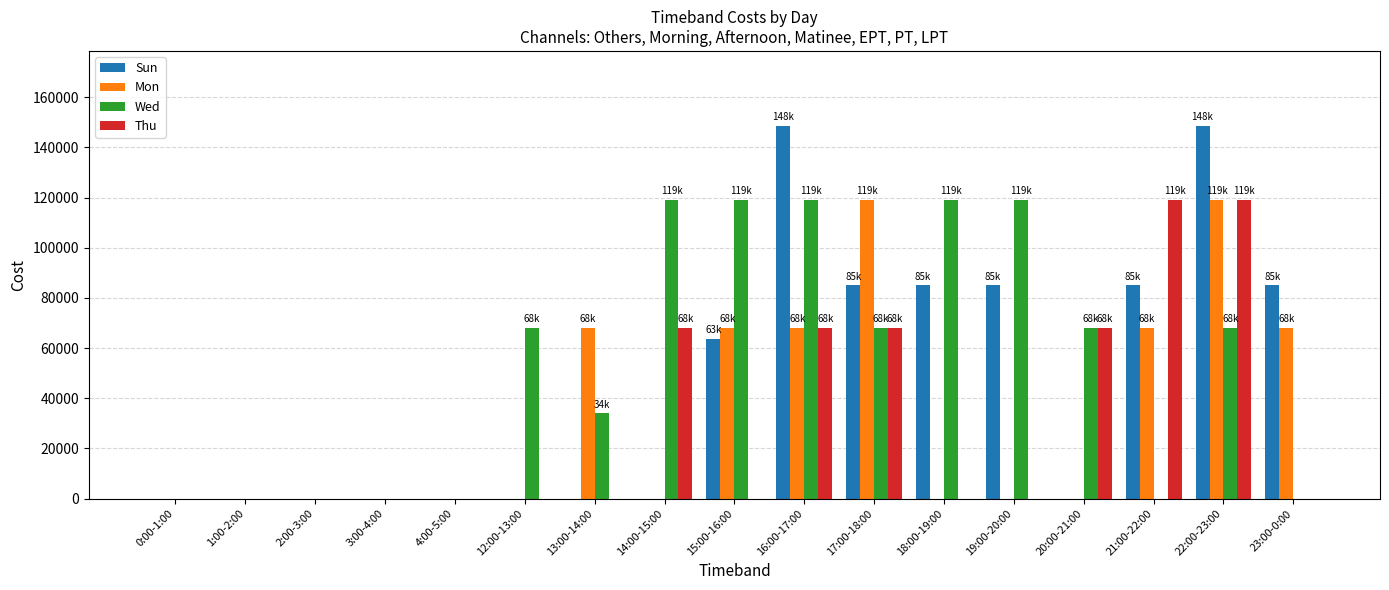

How many groups of bars are there?

17